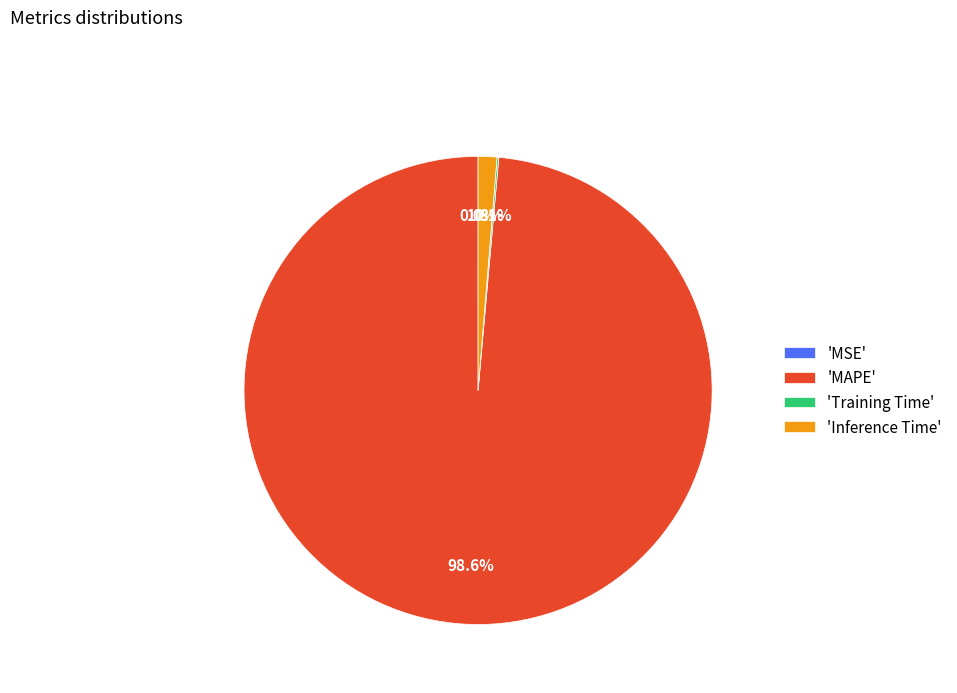

Does 'Inference Time' represent more than half of the total?

No